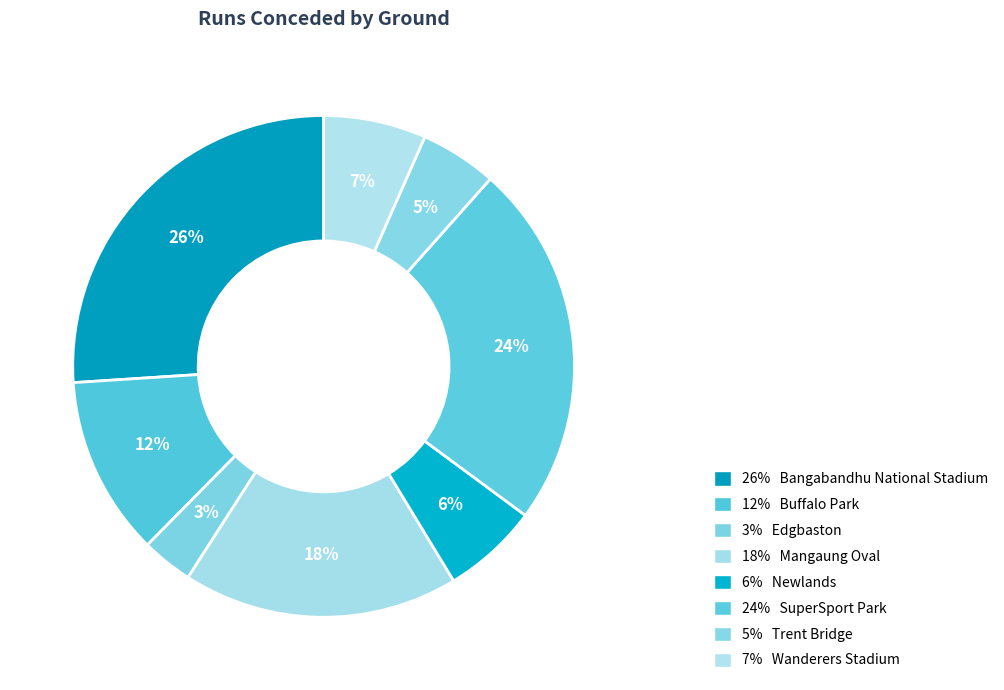

Rank the categories by value from highest to lowest.

Bangabandhu National Stadium, SuperSport Park, Mangaung Oval, Buffalo Park, Wanderers Stadium, Newlands, Trent Bridge, Edgbaston